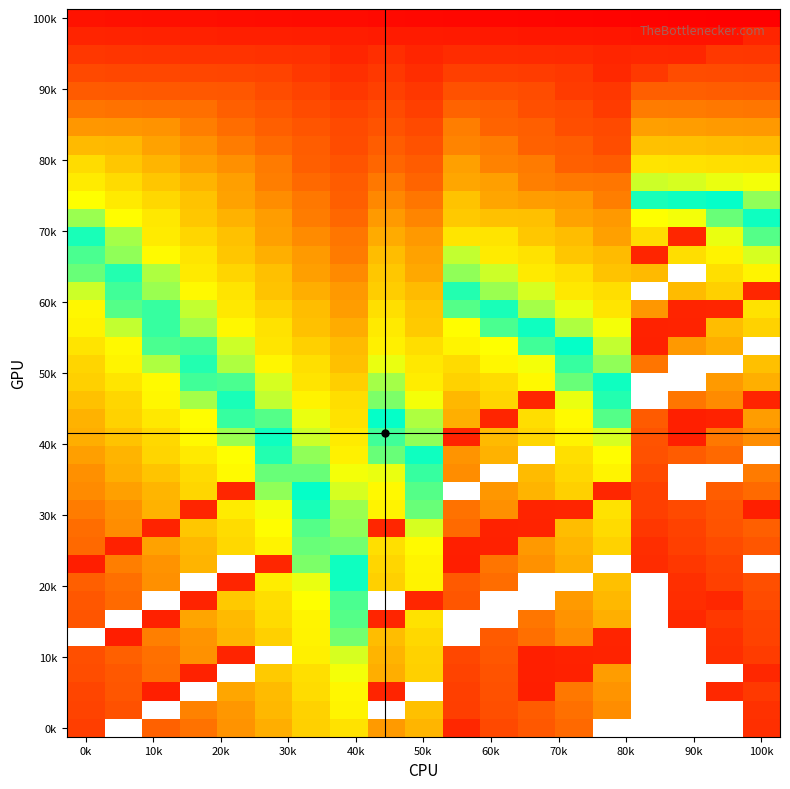

How many series are shown in this chart?

40